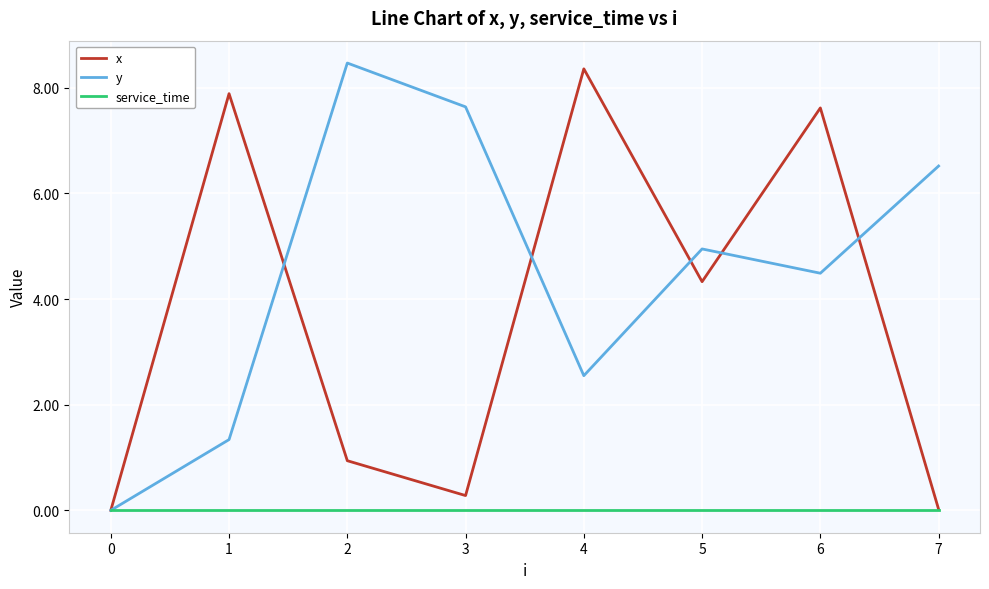

What is the difference between the highest and lowest values at 4?

8.4